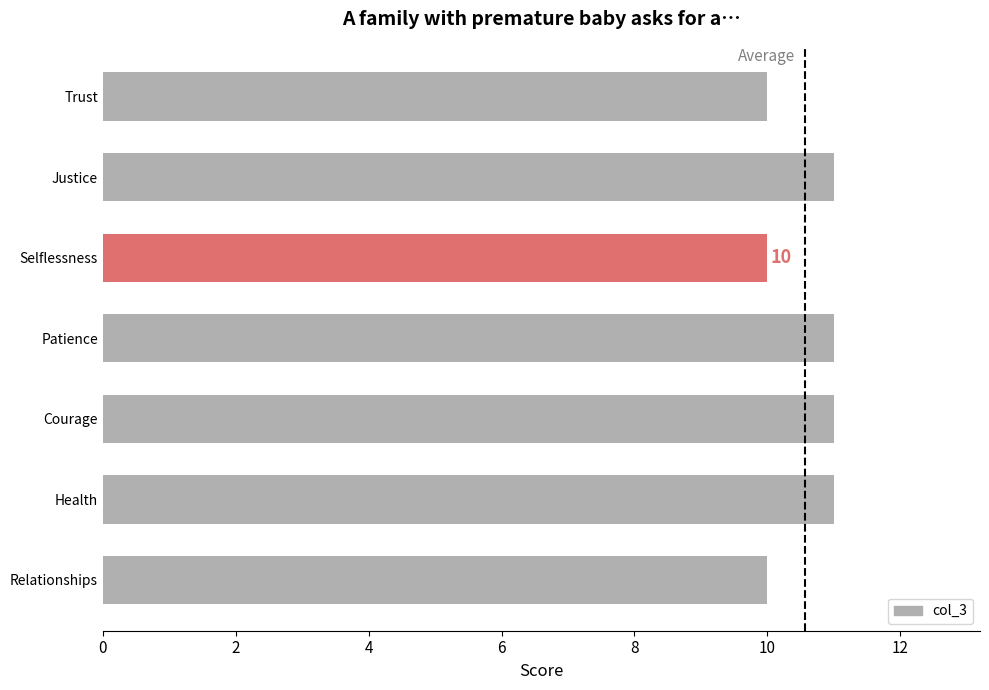

Approximately how many times larger is the value at Patience compared to Courage?

1.0